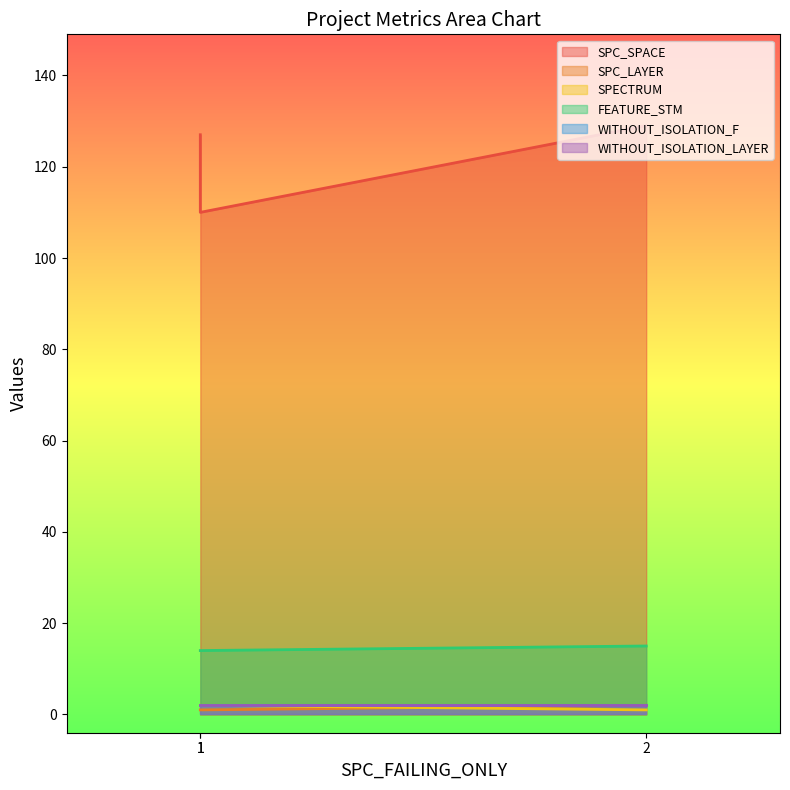

Which series changed the most between 1 and 2?

SPC_SPACE